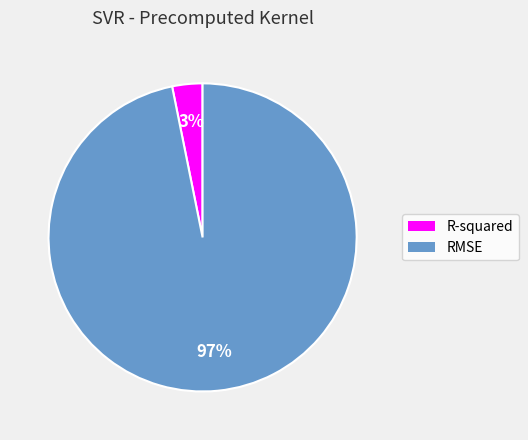

Which has a higher value, RMSE or R-squared?

RMSE